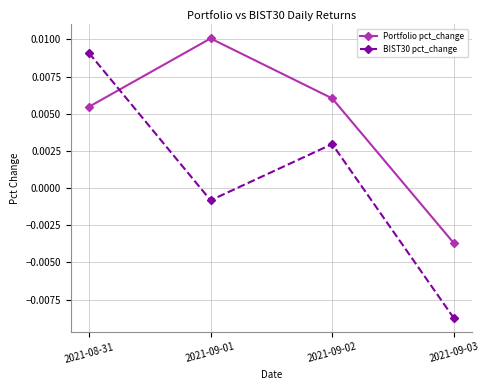

Where is the first local maximum for BIST30 pct_change?

2021-09-02